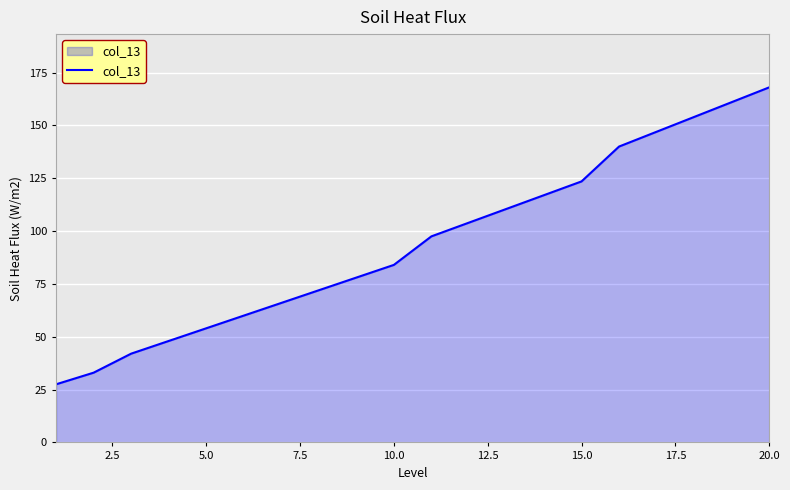

How many lines are shown in the chart?

1